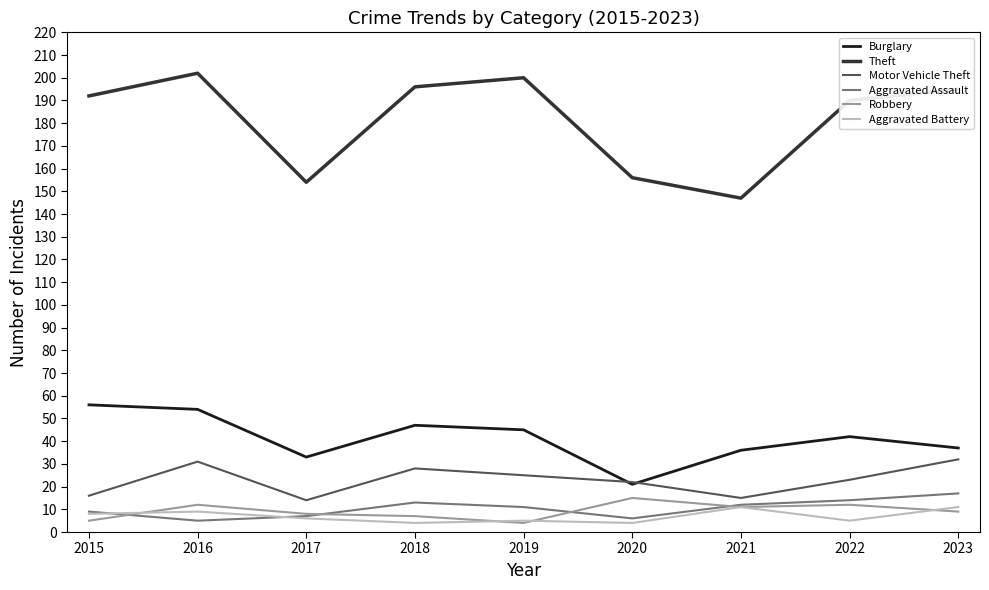

What is the highest value of the Aggravated Assault series?

17